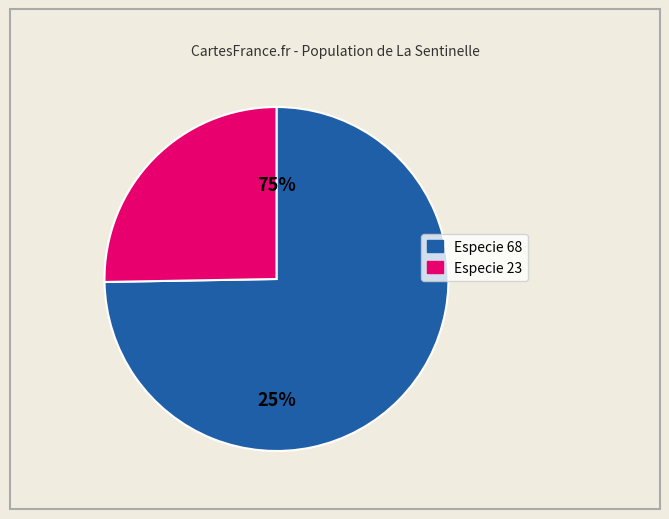

True or false: IFN3_10_1477_A_6C_2_IFN3 accounts for 31% of the total.

False